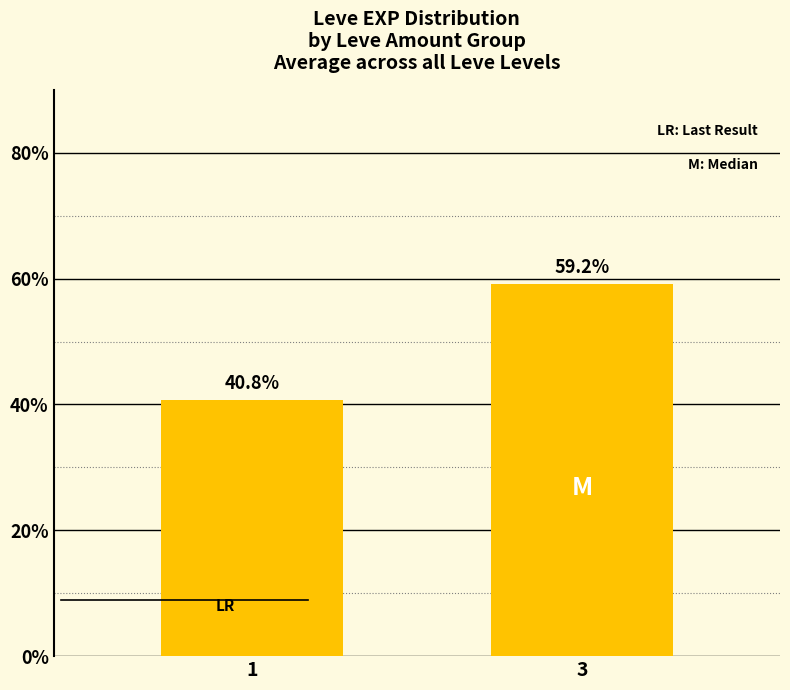

How many bars are there in total?

2